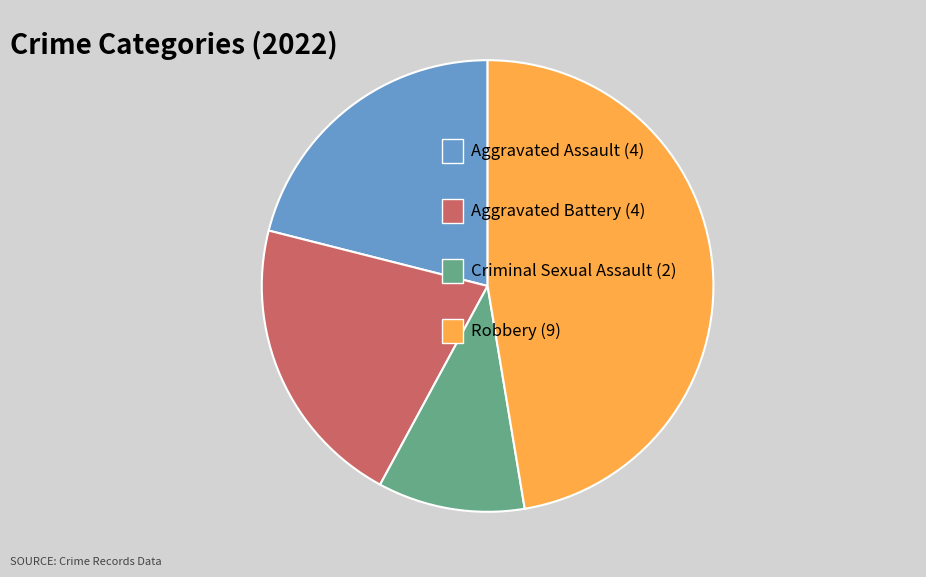

Does any single category account for the majority?

No